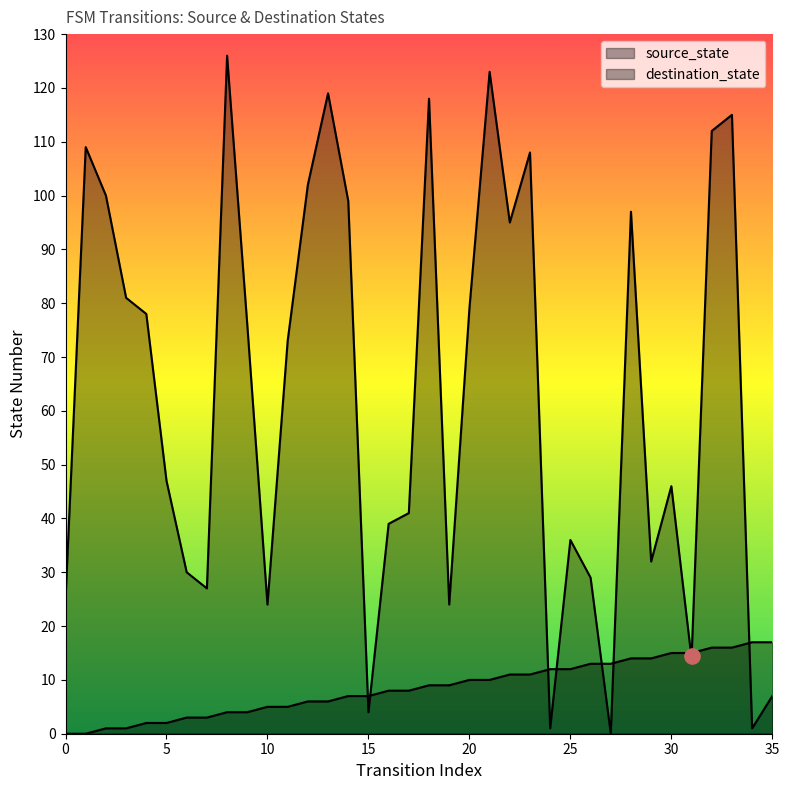

At how many categories does at least one series exceed 42?

20